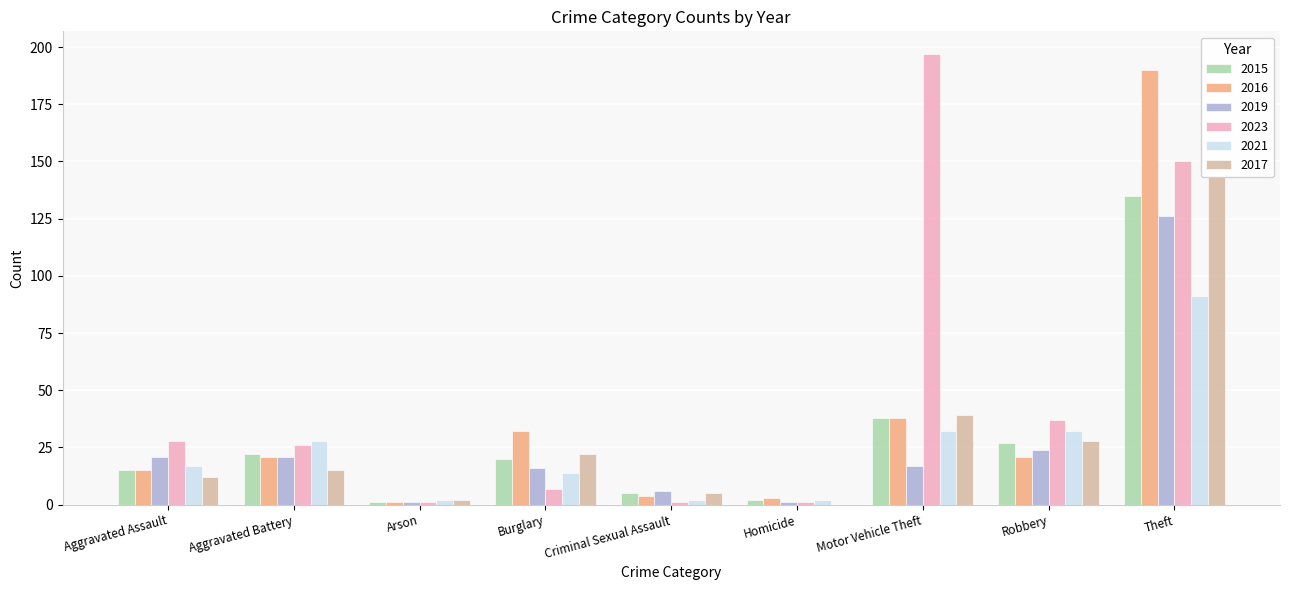

At which label does 2021 reach its peak?

Theft